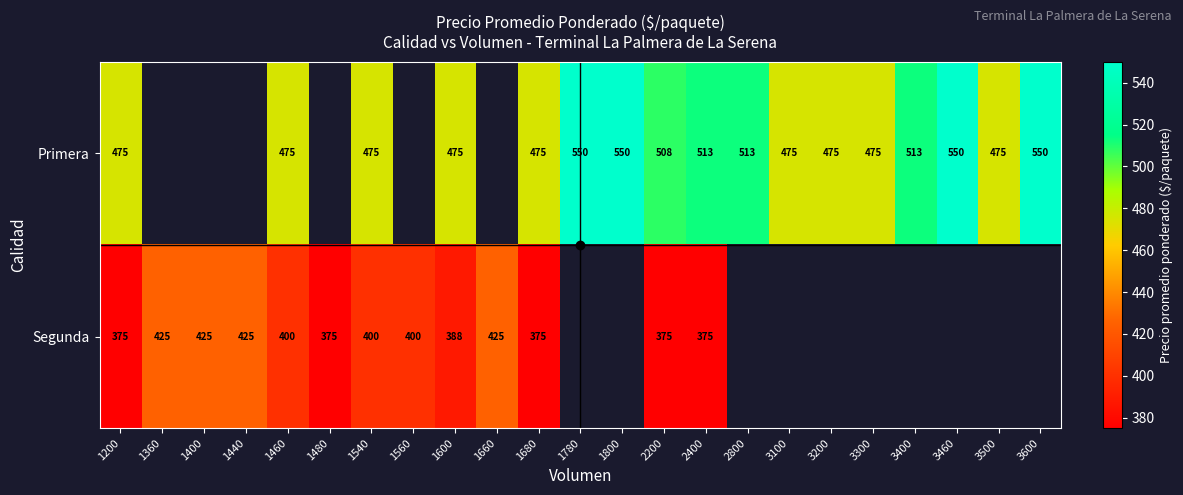

Is it true that Primera equals 475 at 1600?

True